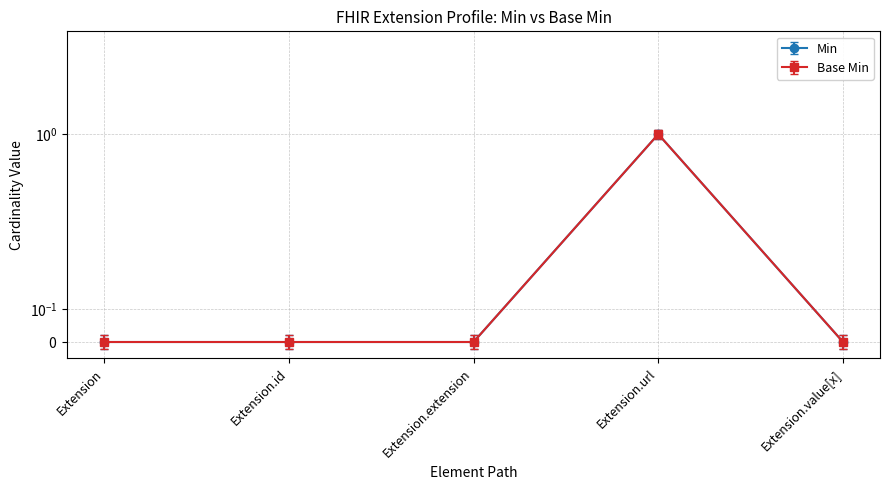

Is it true that Min equals 0.4 at Extension.id?

False